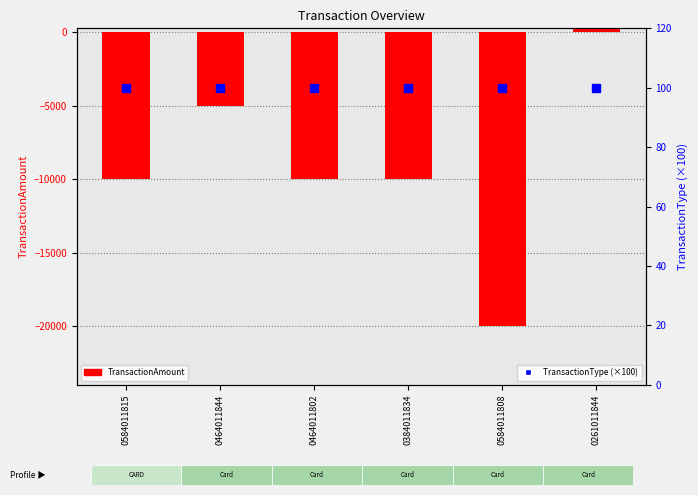

Which series has the widest spread of Y values?

TransactionAmount